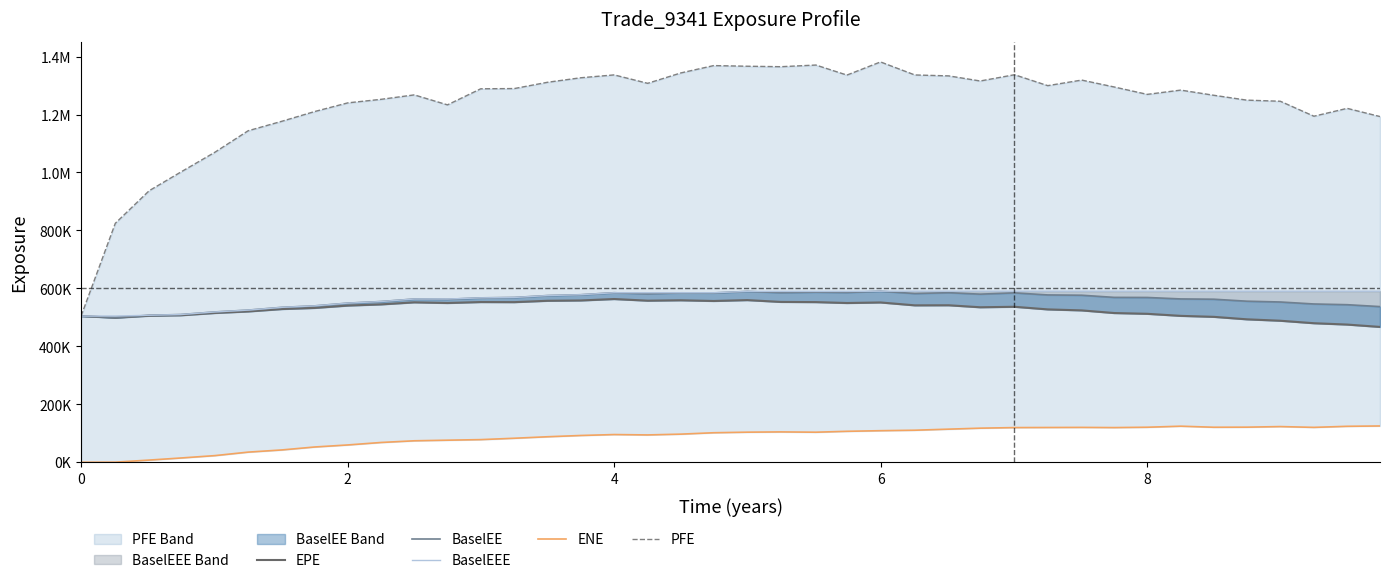

Is it true that EPE equals 157209.8 at 14?

False